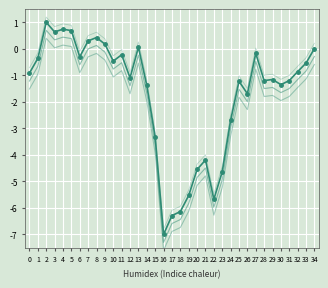

Rank the categories by Y_lower1 value from highest to lowest.

2, 4, 5, 3, 8, 7, 9, 13, 34, 27, 11, 6, 1, 10, 33, 32, 0, 12, 29, 28, 31, 25, 30, 14, 26, 24, 15, 21, 20, 23, 19, 22, 18, 17, 16